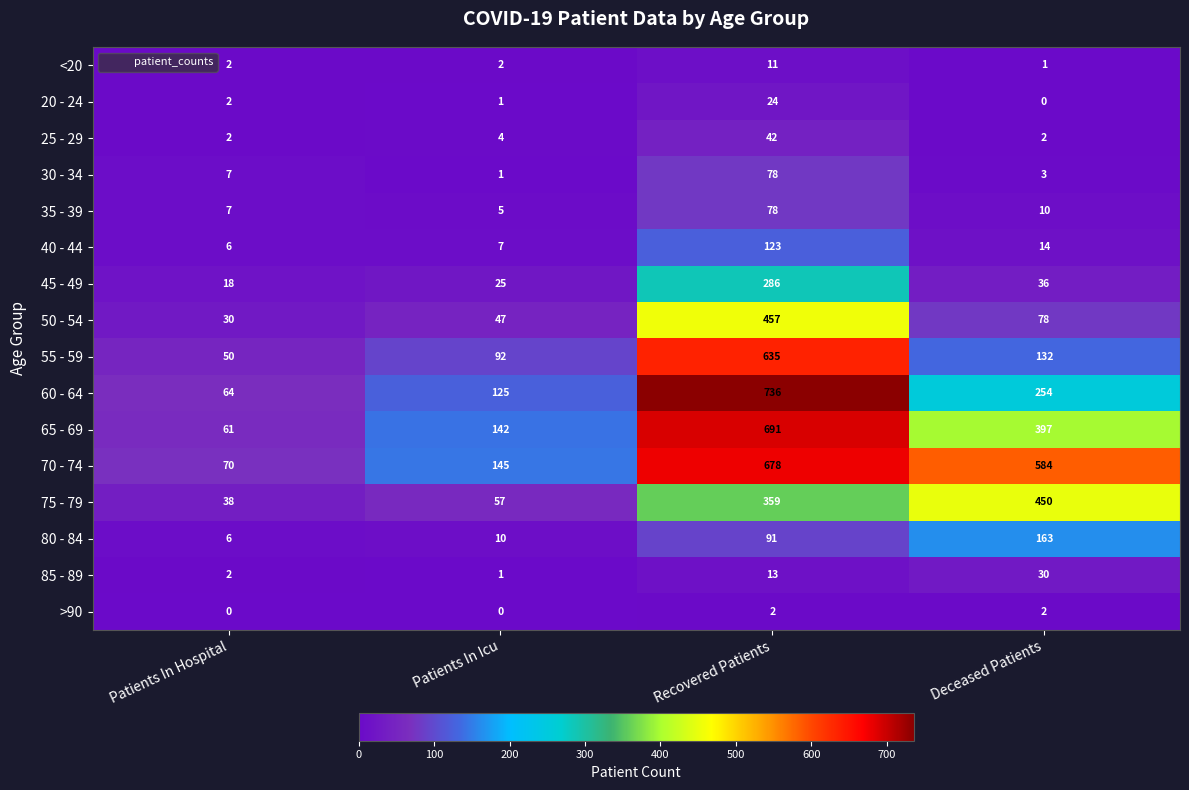

What is the highest value of the 25 - 29 series?

42